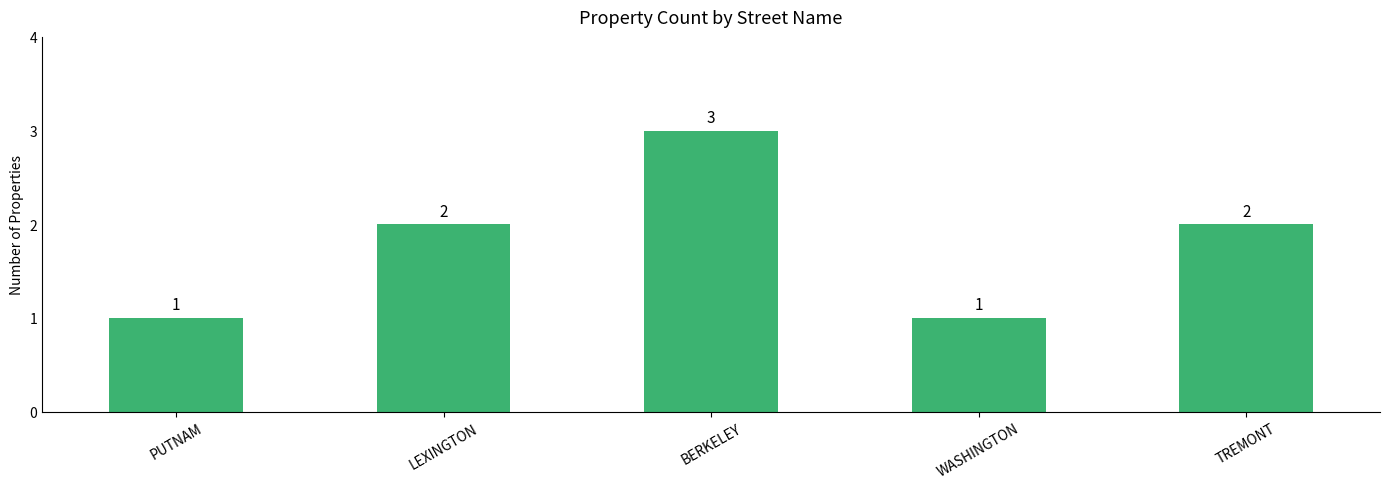

What is the change in value from BERKELEY to WASHINGTON?

-2